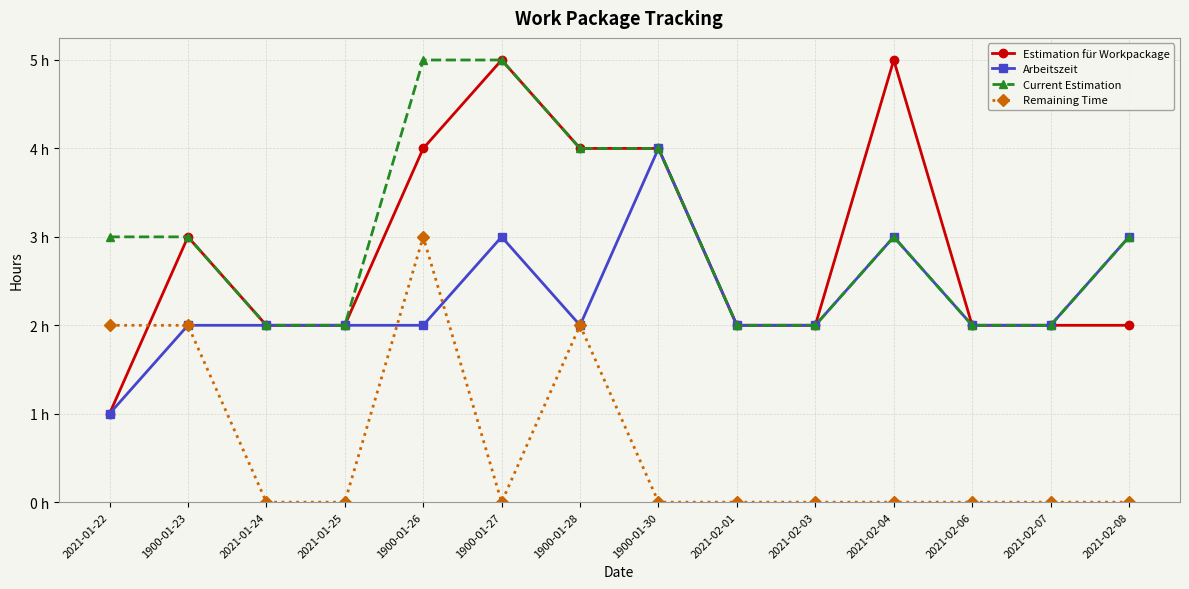

Which label corresponds to the smallest value in the chart?

2021-01-24